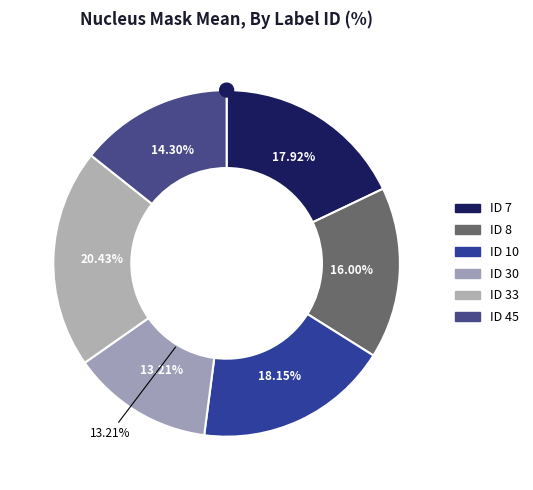

Is it true that ID 10 is 18% of the pie?

True